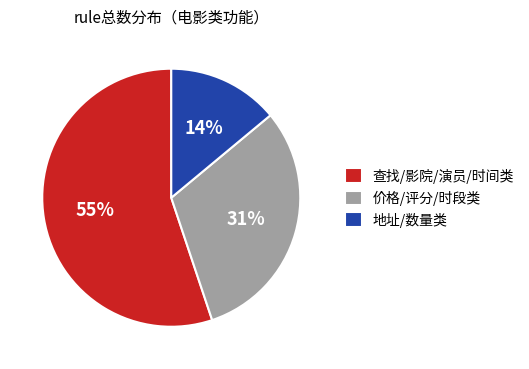

Is it true that 查找/影院/演员/时间类 is 43% of the pie?

False